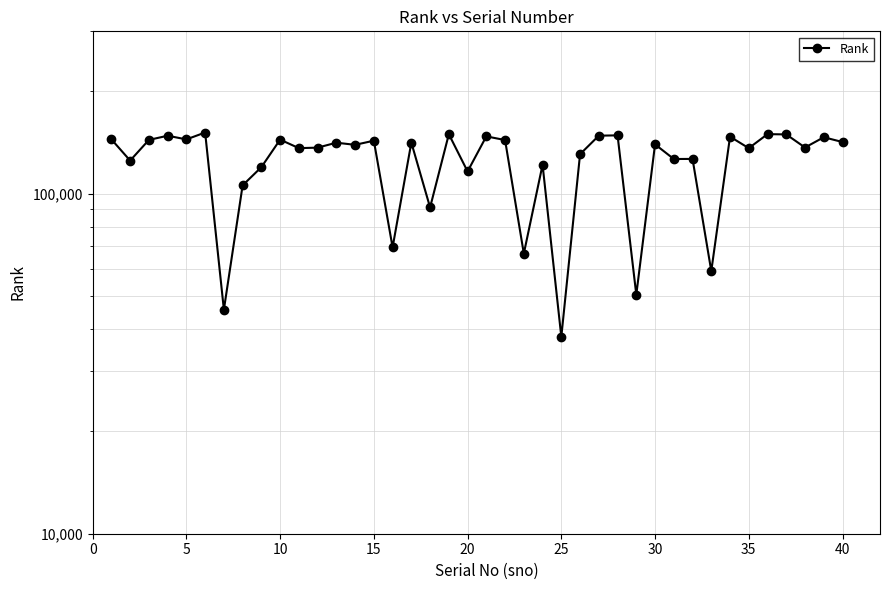

What is the difference between the maximum and minimum values?

113326